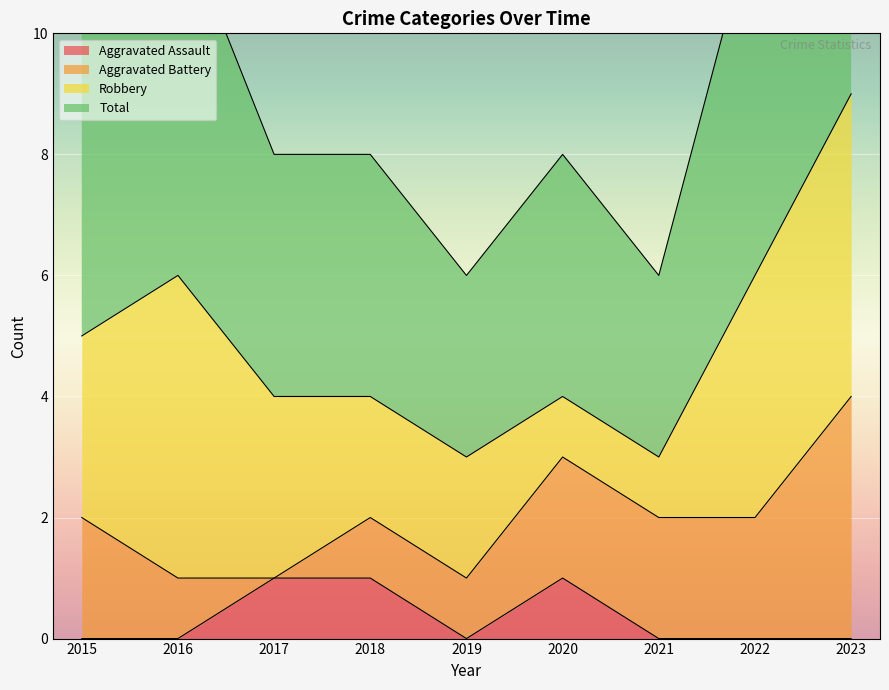

Is it true that Aggravated Assault equals 0 at 2016?

True